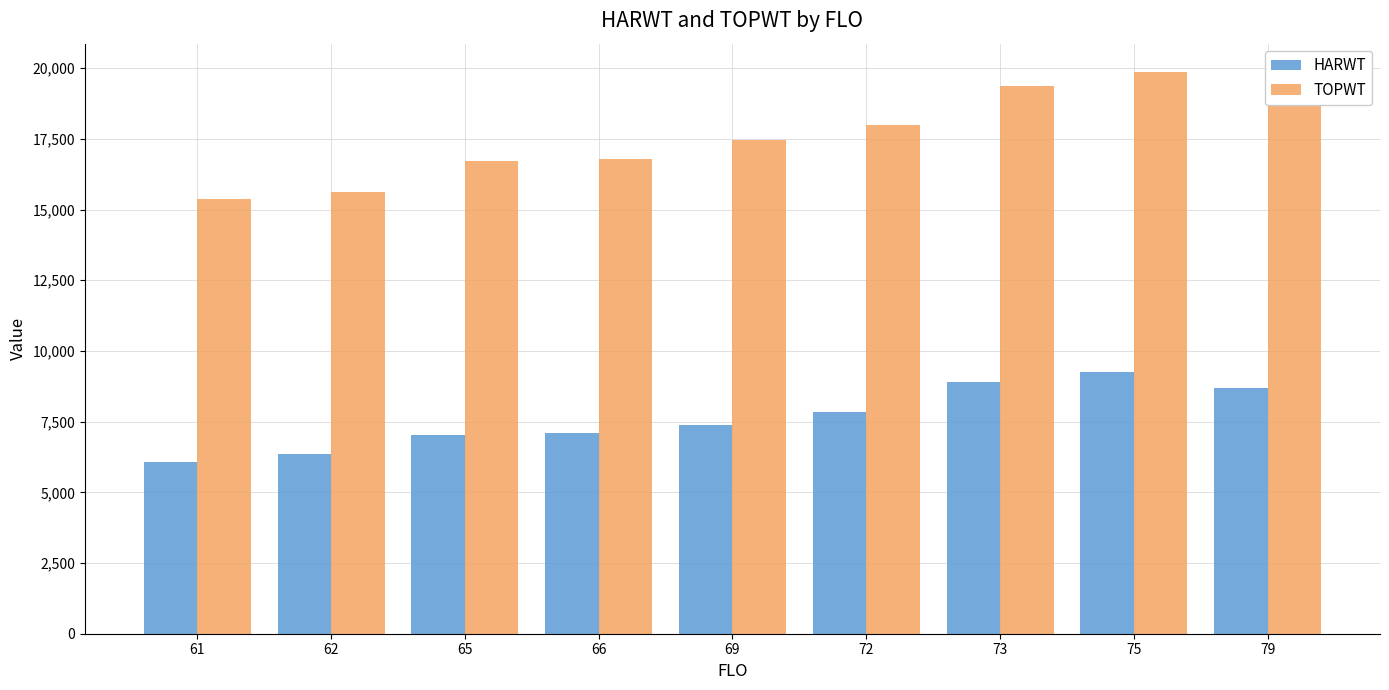

Between 61 and 73, which series saw the biggest shift?

TOPWT